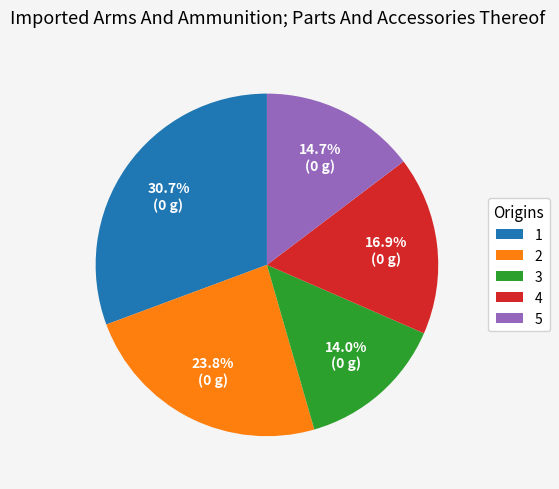

Is the sum of 1 and 5 greater than half?

No